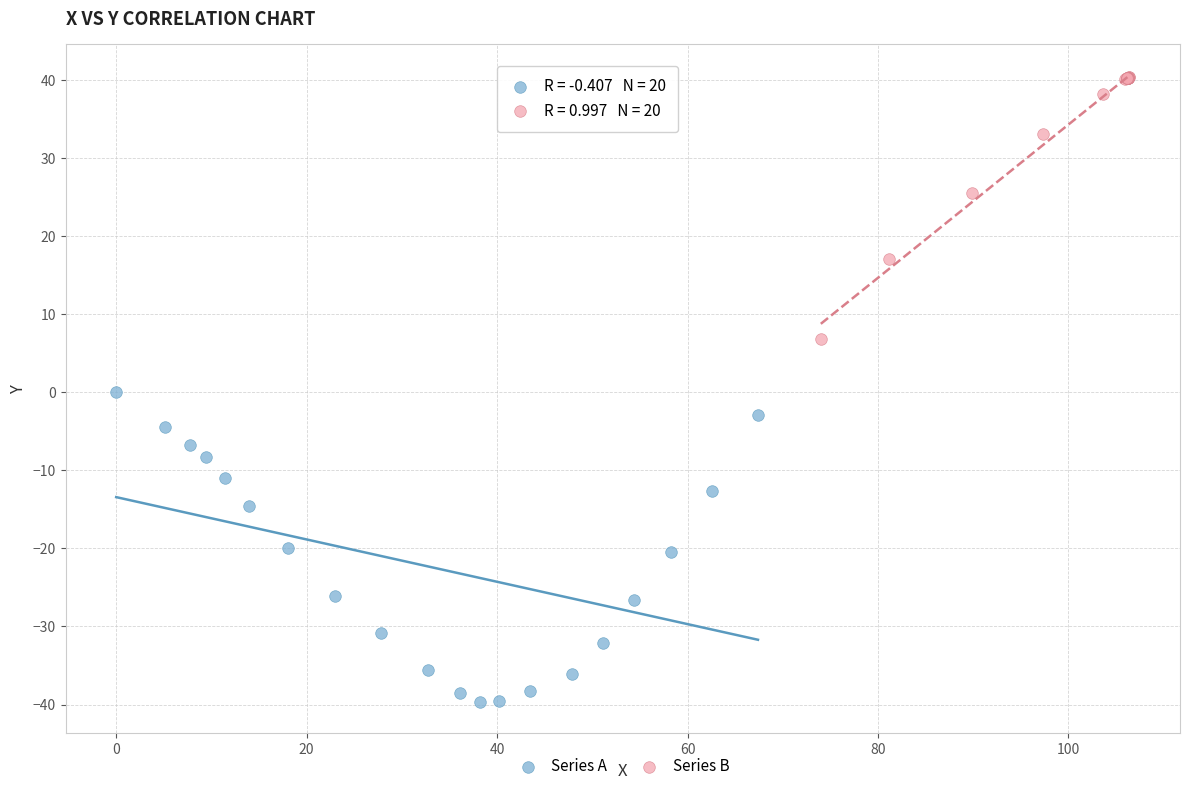

Which series has the widest spread of Y values?

Series A